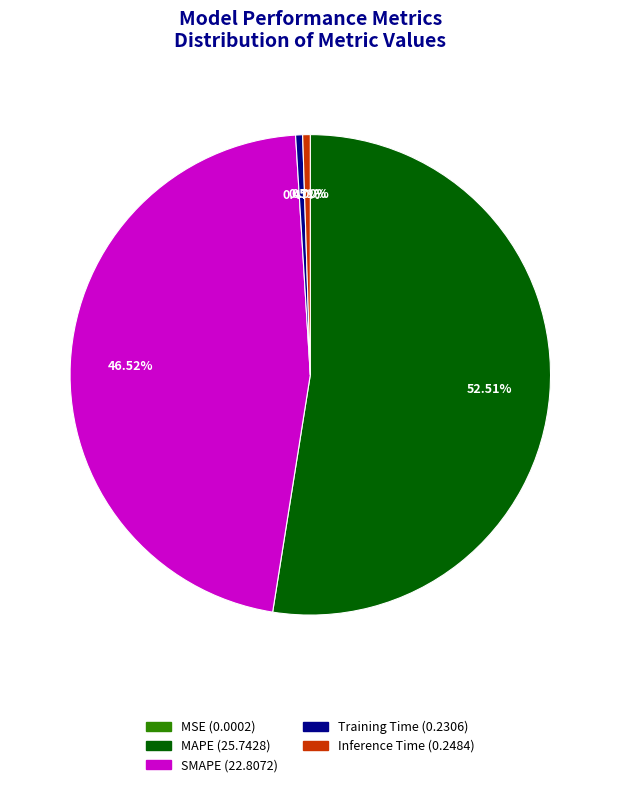

Combined, do MAPE and Inference Time account for over 50%?

Yes